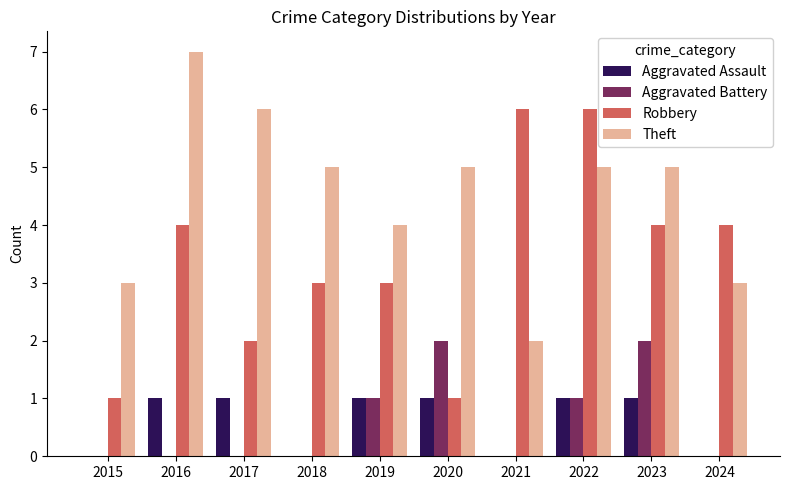

What are all the series names shown in the legend?

Aggravated Assault, Aggravated Battery, Robbery, Theft